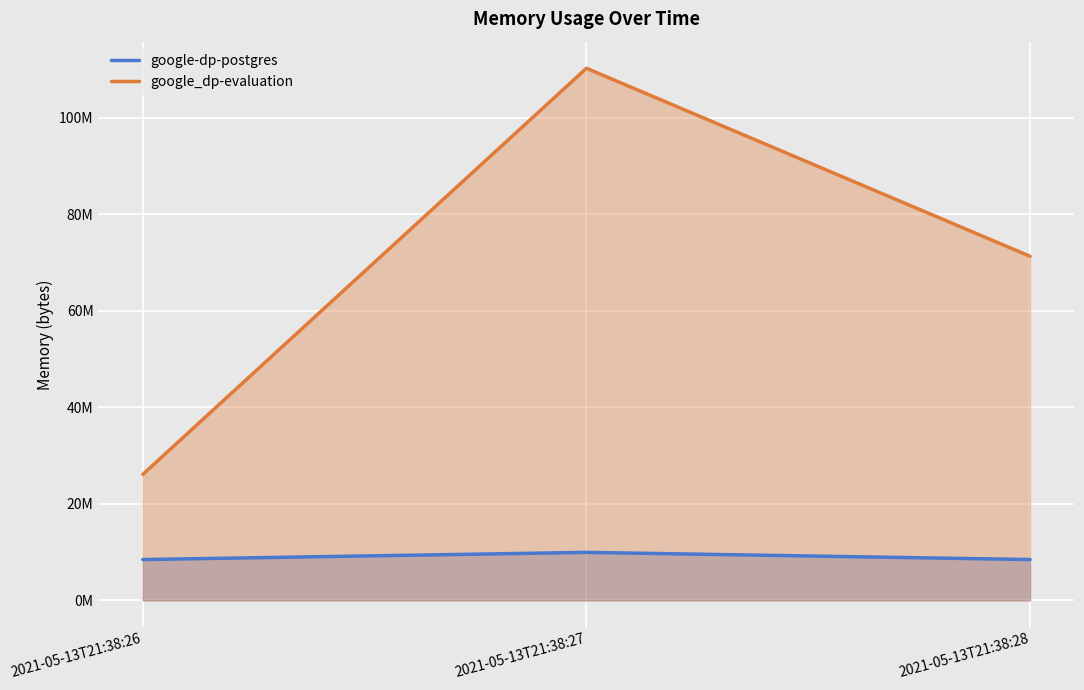

The google_dp-evaluation series shows 36207269 at 2021-05-13T21:38:28. True or false?

False